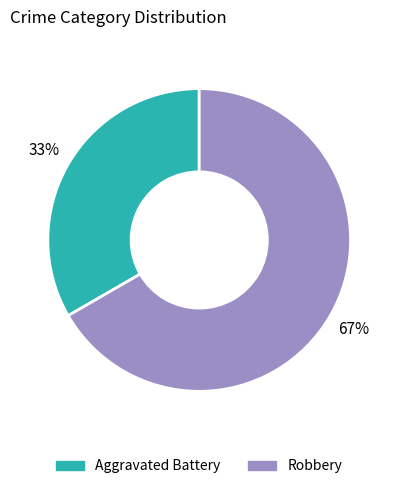

Which category has the smallest portion of the pie?

Aggravated Battery